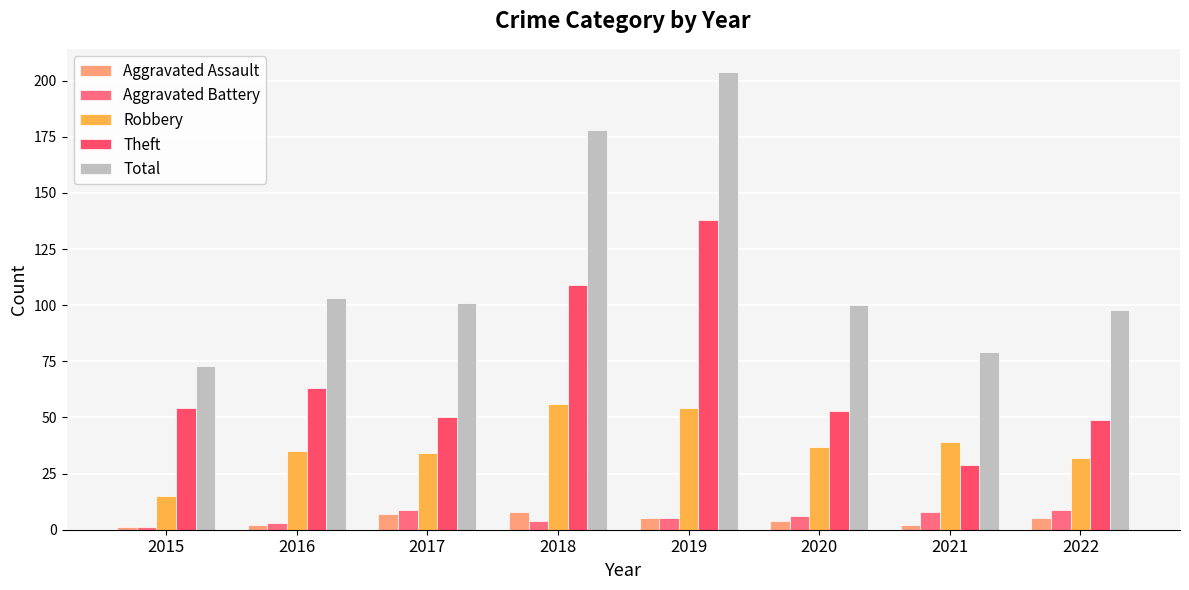

Read the Theft value at 2017.

50